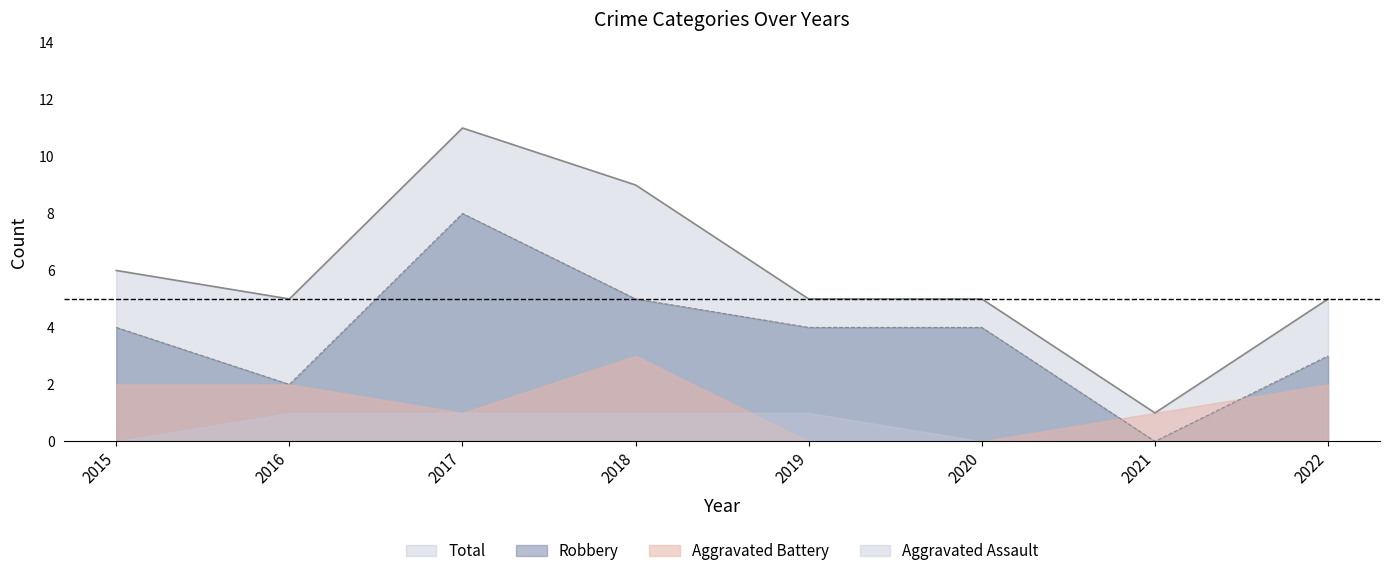

True or false: Robbery and Total intersect in this chart.

False